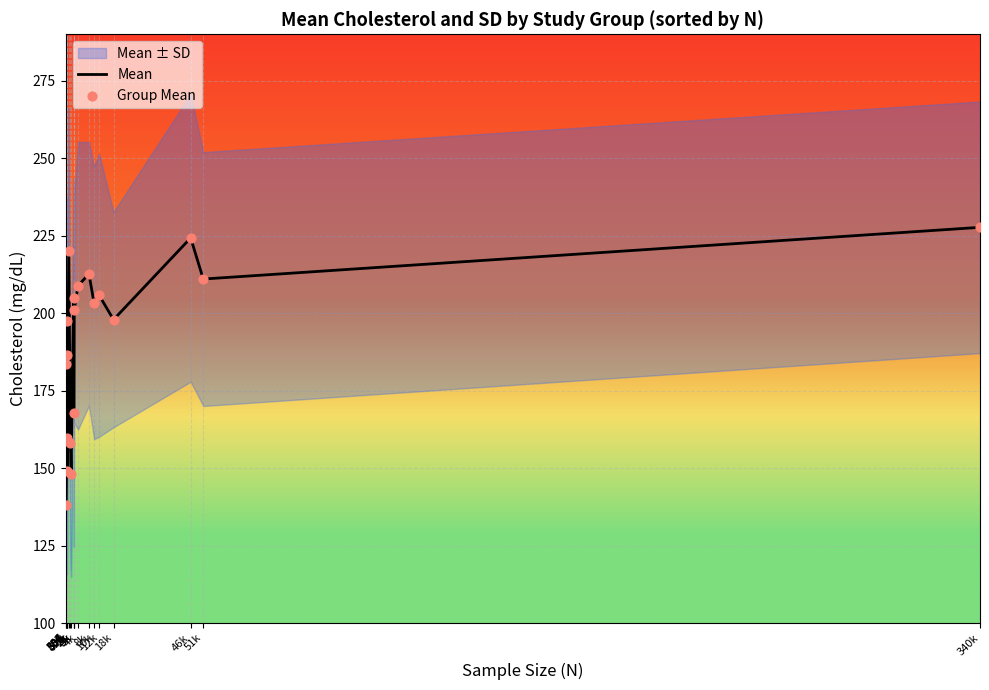

Which series has the largest total across all categories?

Mean